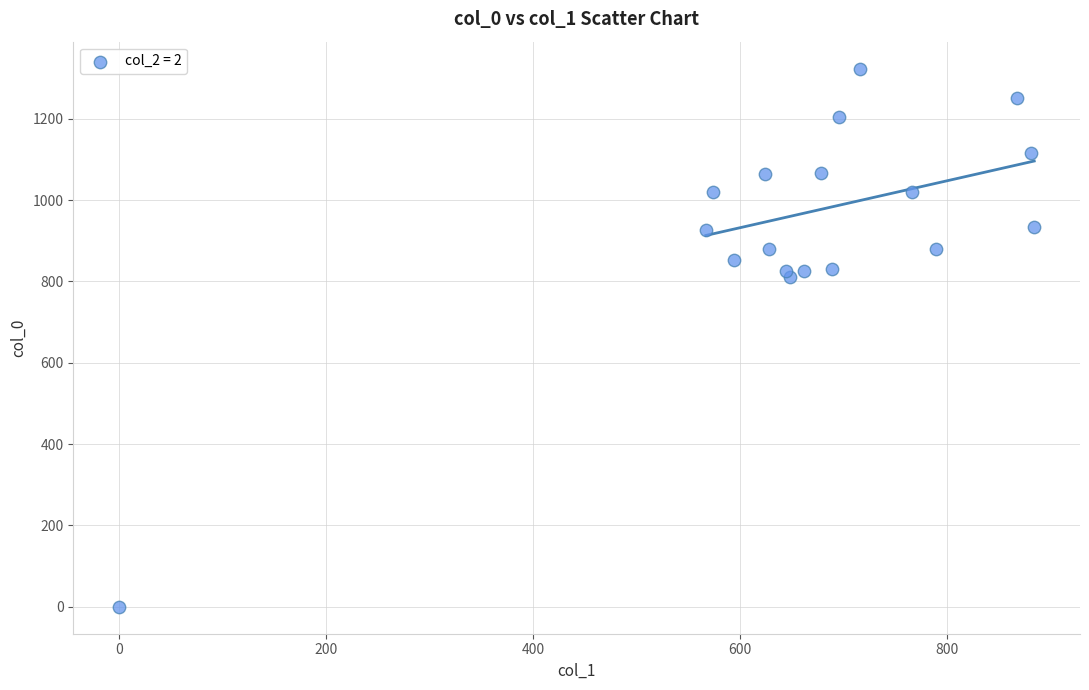

What Y value in the scatter plot is closest to 661?

810.0